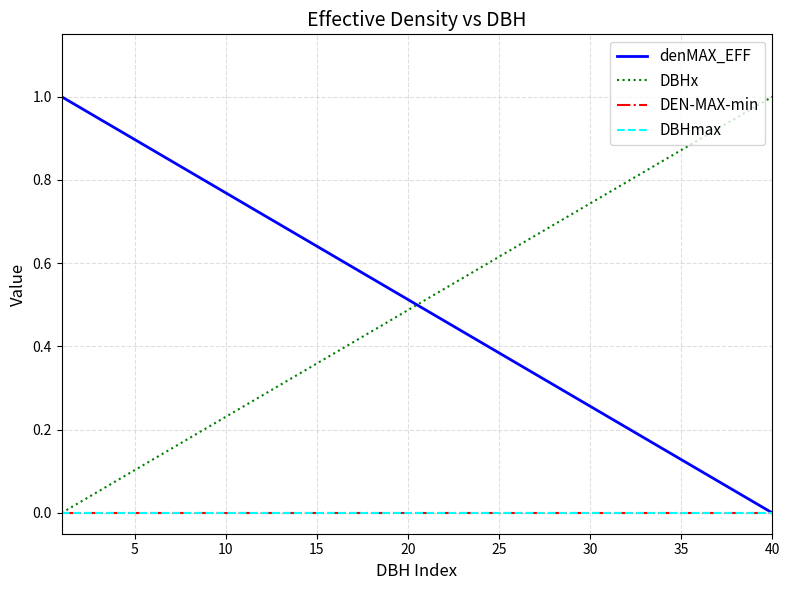

True or false: DBHx and DBHmax cross at least once.

False